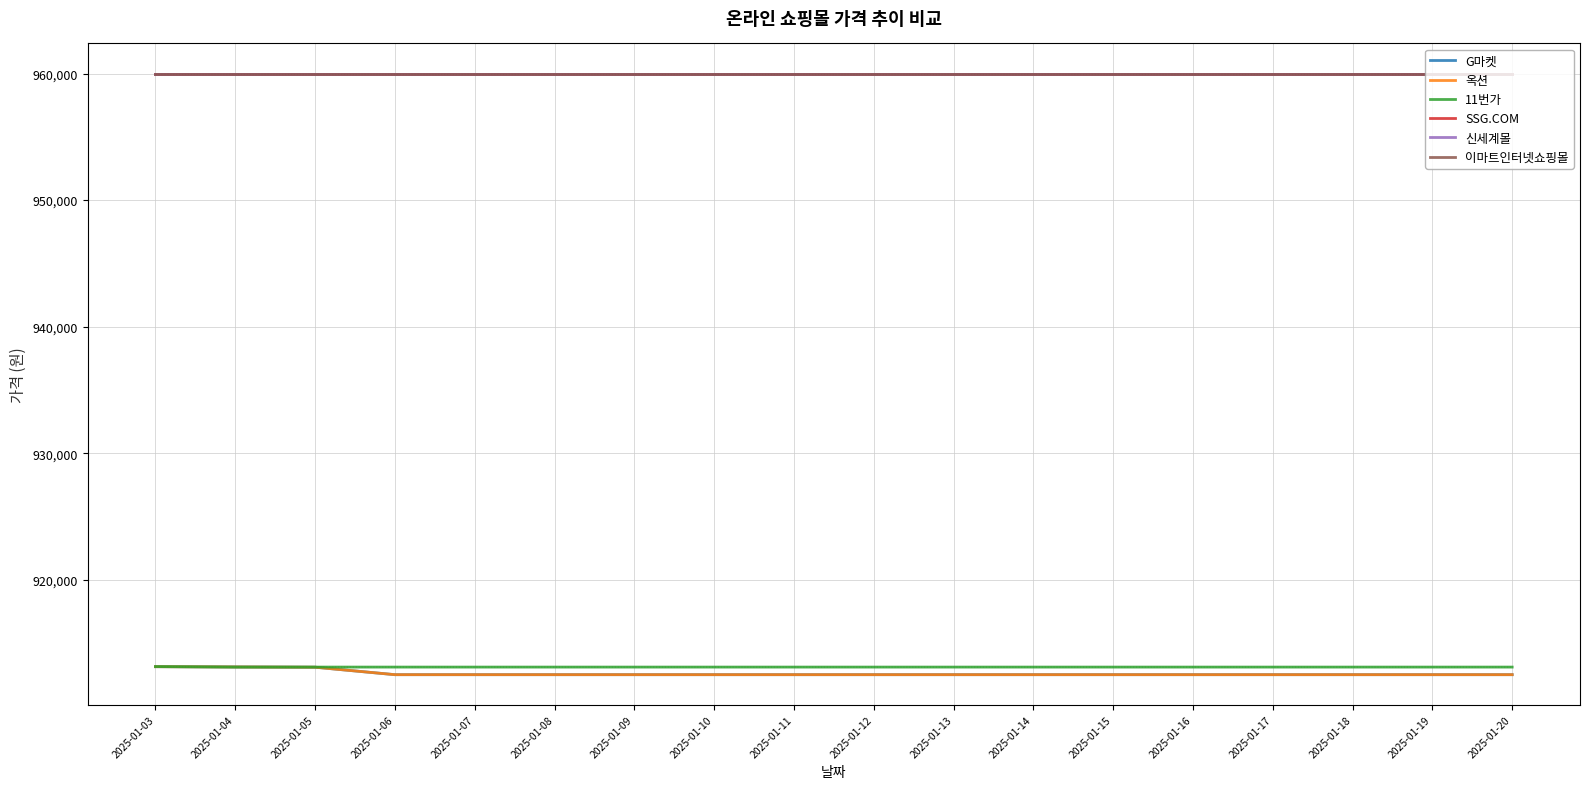

Reading left to right, transcribe all the data shown in this chart.

G마켓: 913130	913110	913090	912500	912500	912500	912500	912500	912500	912500	912500	912500	912500	912500	912500	912500	912500	912500
옥션: 913130	913110	913090	912500	912500	912500	912500	912500	912500	912500	912500	912500	912500	912500	912500	912500	912500	912500
11번가: 913140	913100	913100	913100	913100	913100	913100	913100	913100	913100	913100	913100	913100	913100	913100	913100	913100	913100
SSG.COM: 960000	960000	960000	960000	960000	960000	960000	960000	960000	960000	960000	960000	960000	960000	960000	960000	960000	960000
신세계몰: 960000	960000	960000	960000	960000	960000	960000	960000	960000	960000	960000	960000	960000	960000	960000	960000	960000	960000
이마트인터넷쇼핑몰: 960000	960000	960000	960000	960000	960000	960000	960000	960000	960000	960000	960000	960000	960000	960000	960000	960000	960000